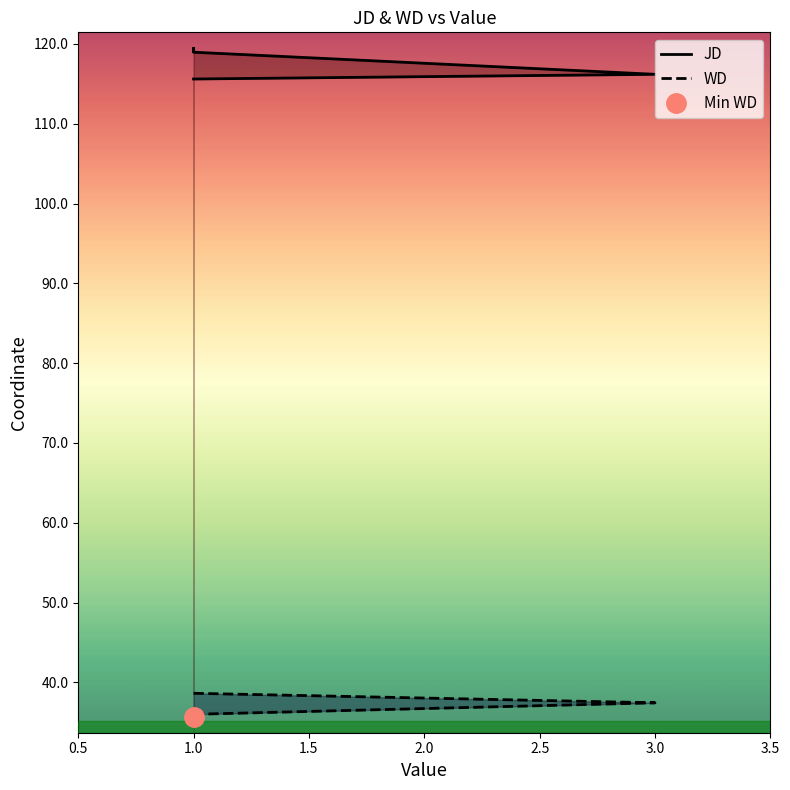

What is the greatest value displayed?

119.5